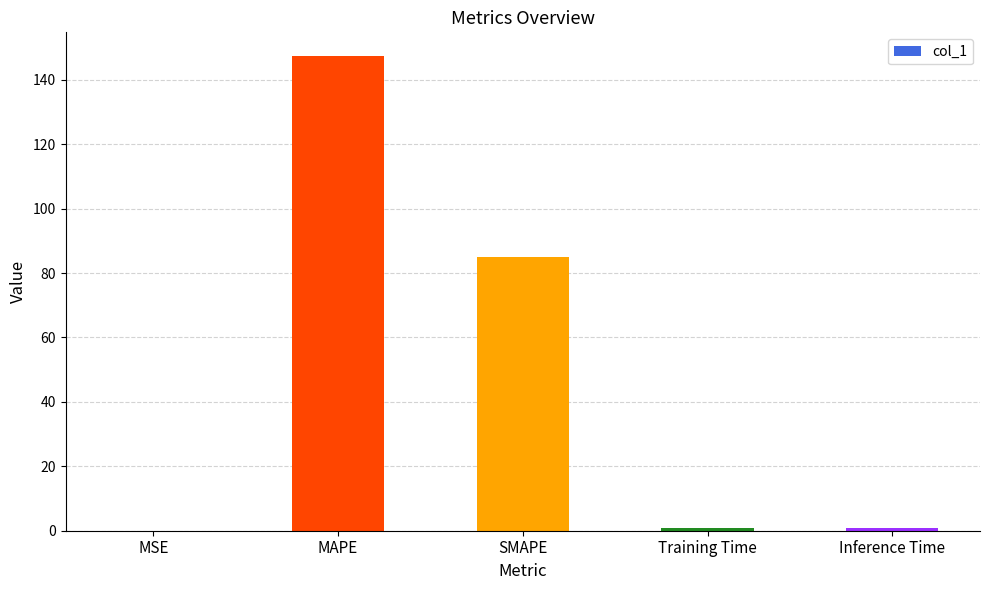

What is the sum of all values?

233.7